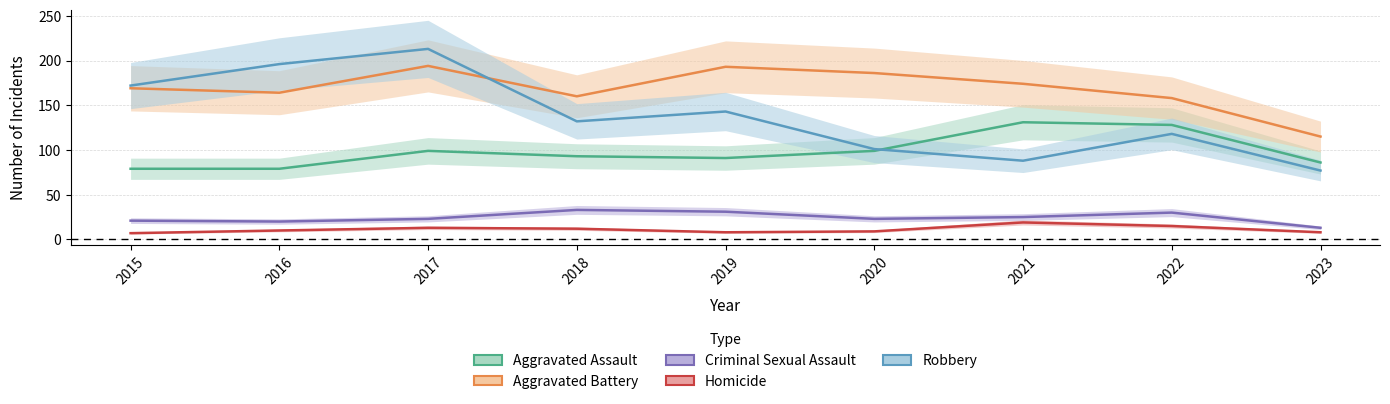

At which category does Robbery reach its first local valley?

2018